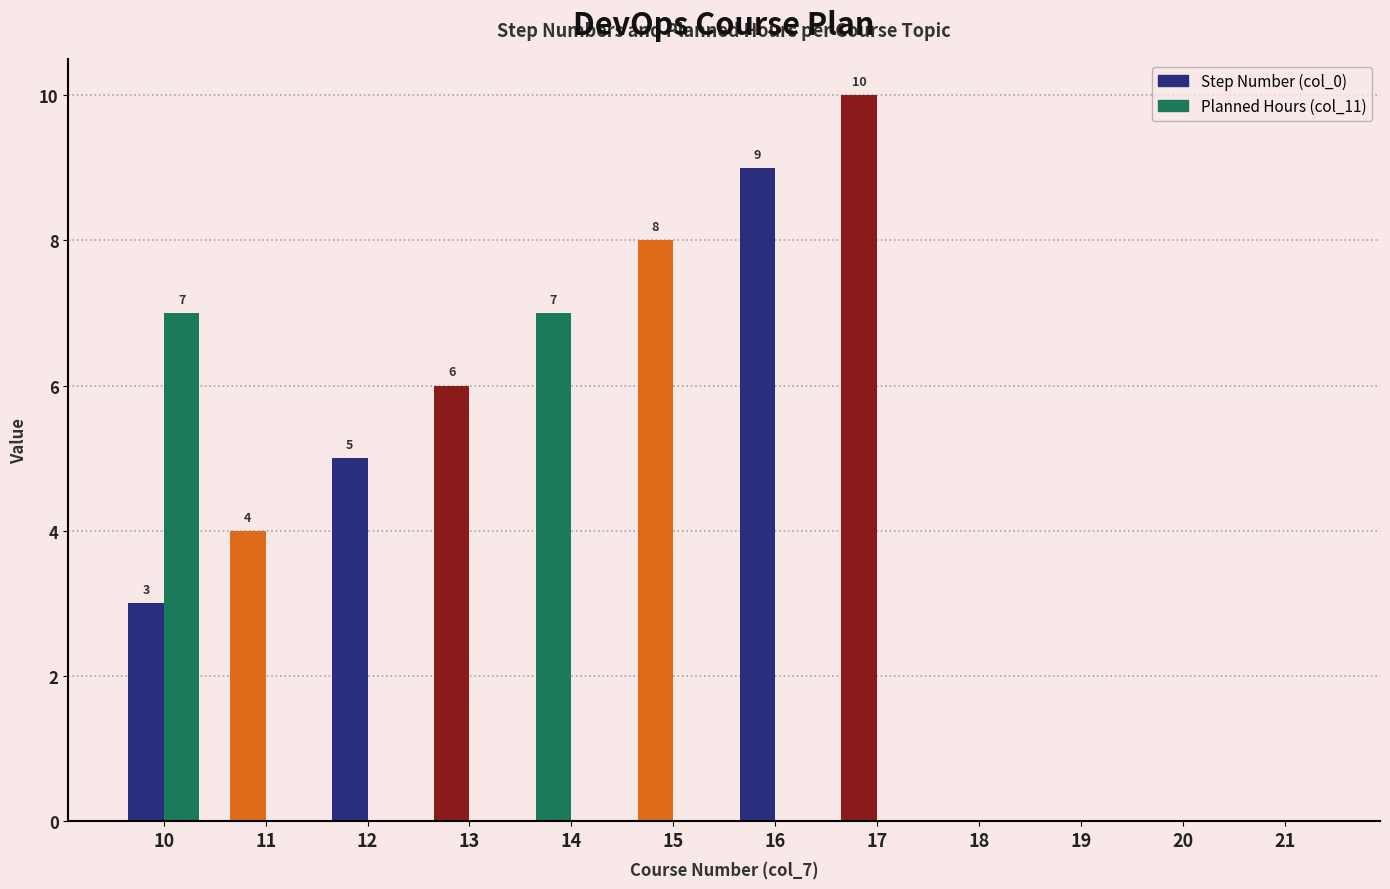

How many data points does each series have?

12